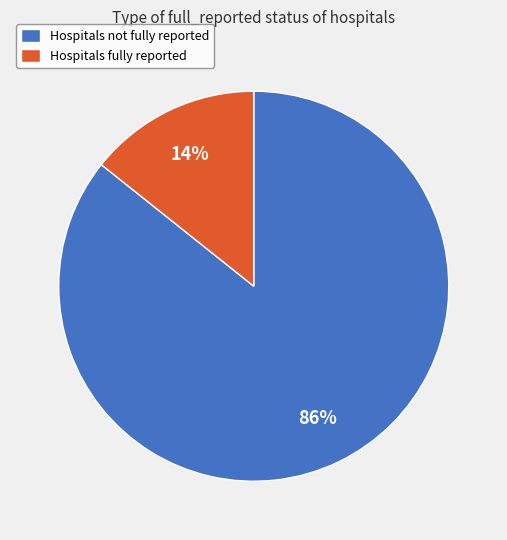

Is the sum of Hospitals fully reported and Hospitals not fully reported greater than half?

Yes